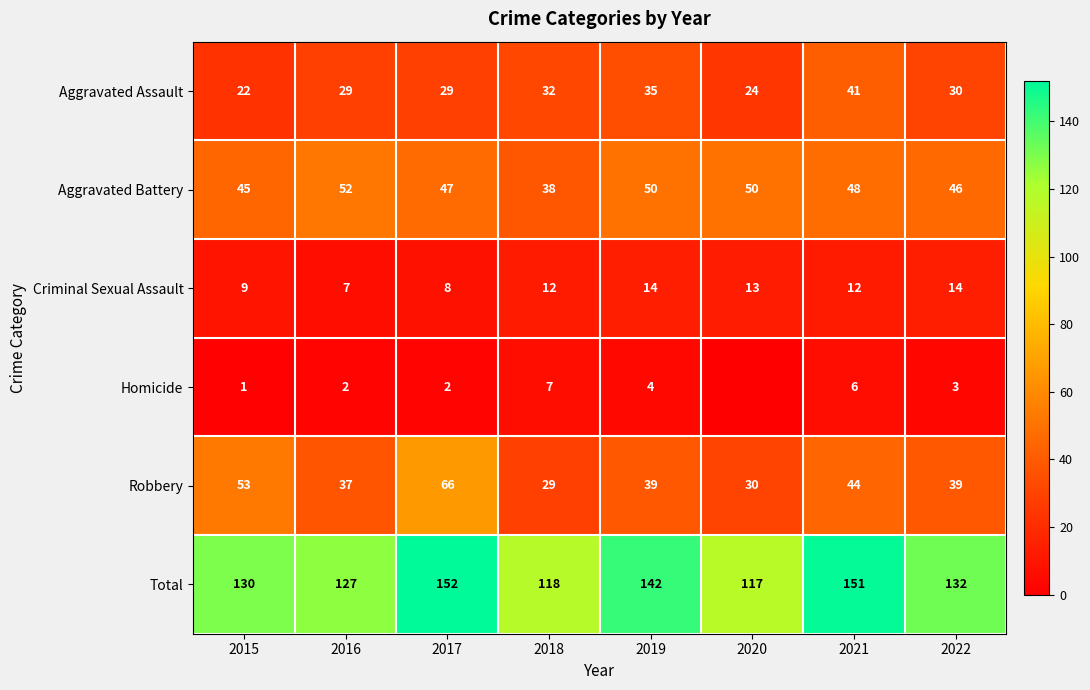

At 2015, list the series in order from largest to smallest.

Total, Robbery, Aggravated Battery, Aggravated Assault, Criminal Sexual Assault, Homicide